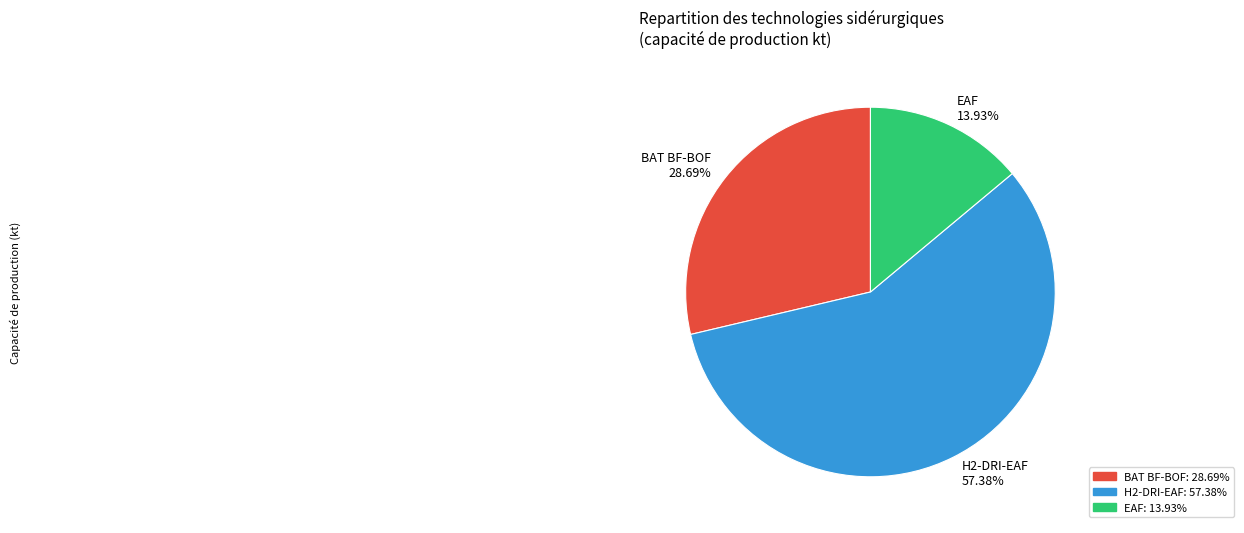

Which slice is the largest?

H2-DRI-EAF